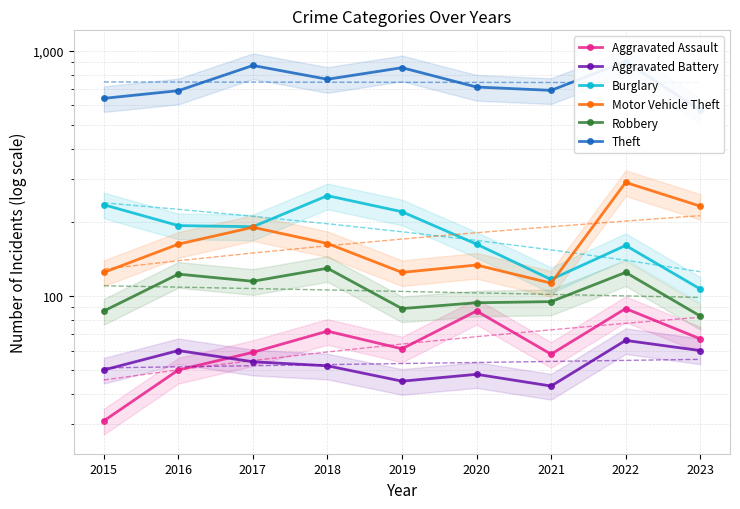

What is the value of the Aggravated Assault point at the 8th from the left?

89